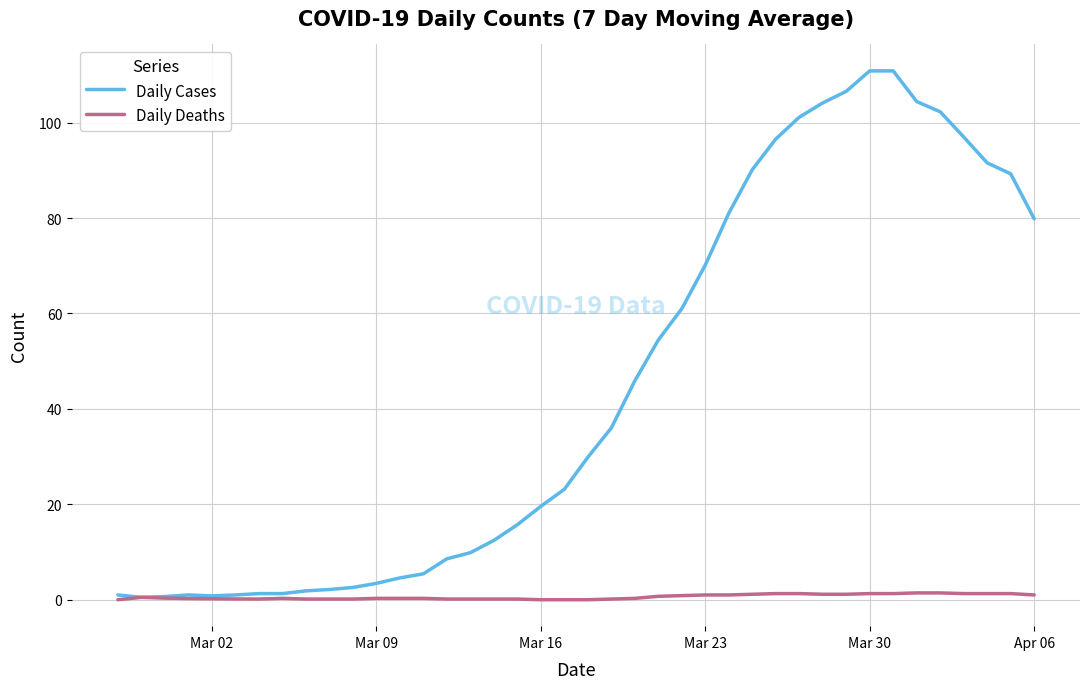

Rank the series by their maximum value, from highest to lowest.

Daily Cases, Daily Deaths